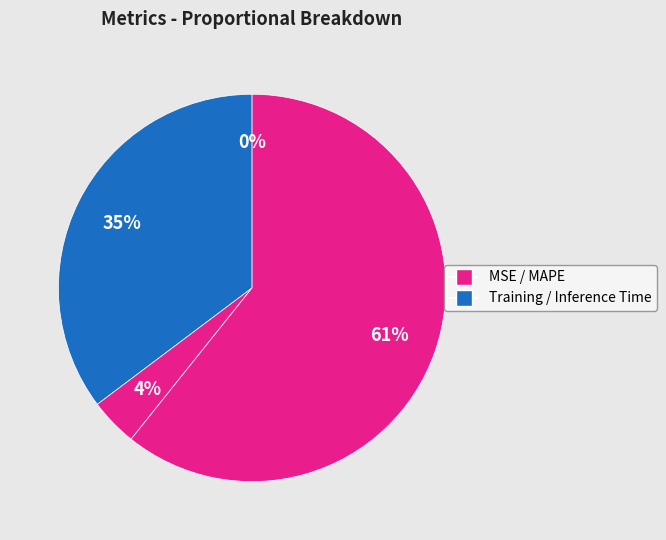

How many segments does this pie chart have?

4